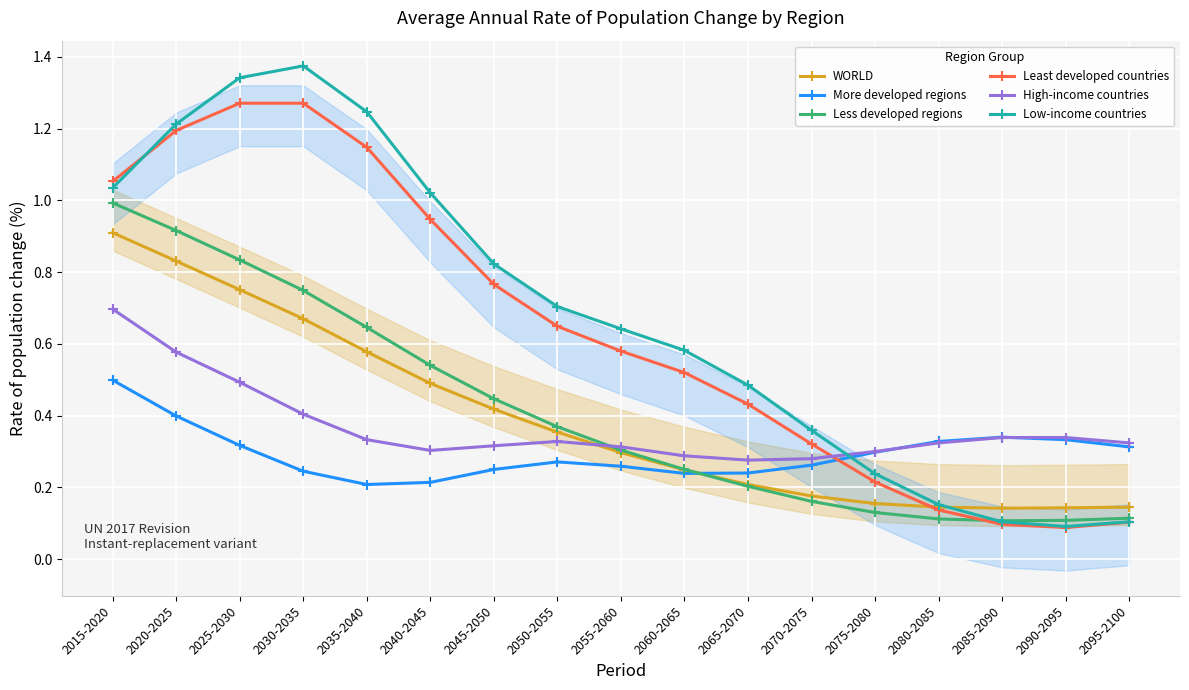

Which series ends up on top after the final intersection of High-income countries and More developed regions?

High-income countries